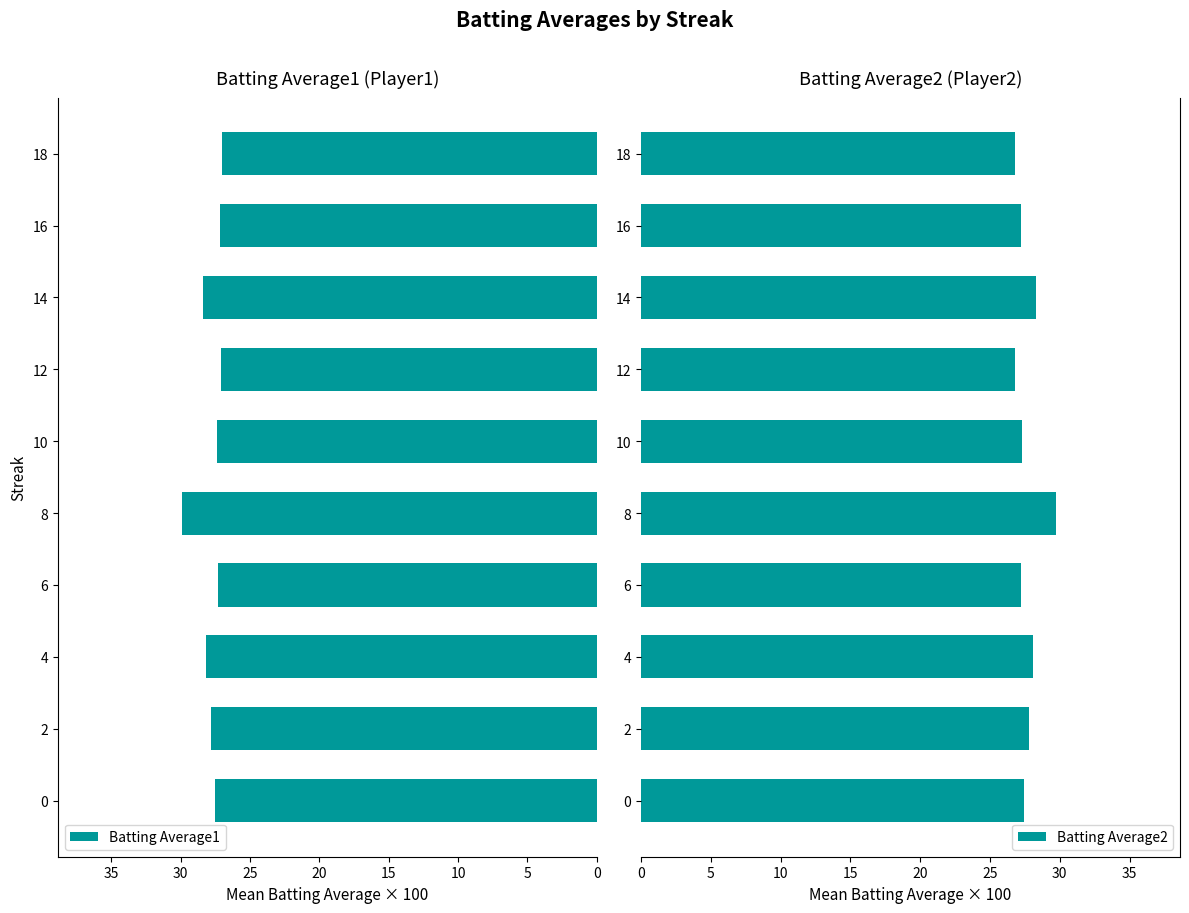

What is the difference between the second highest and minimum values in the Batting Average2 series?

1.5